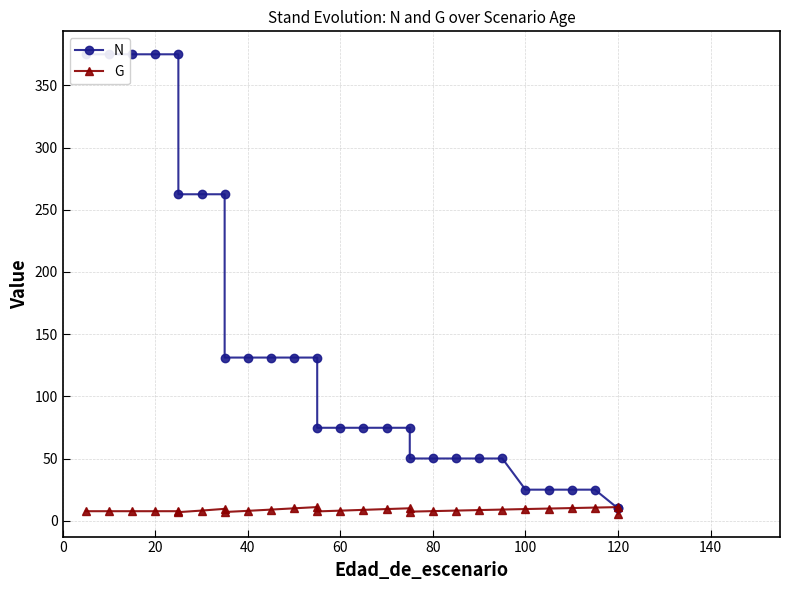

Count the number of categories in the chart.

29